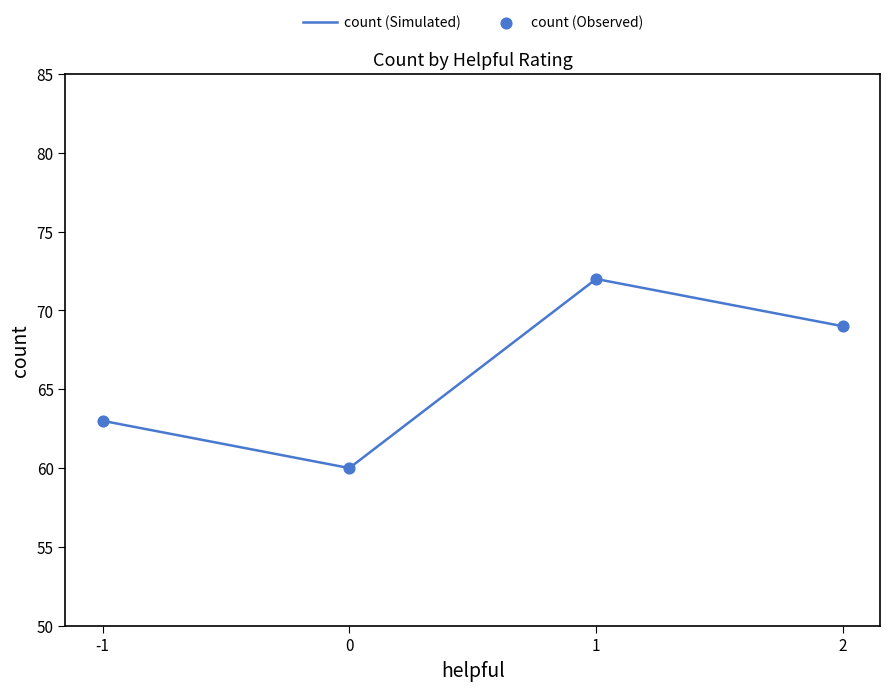

What is the approximate value at -1?

63